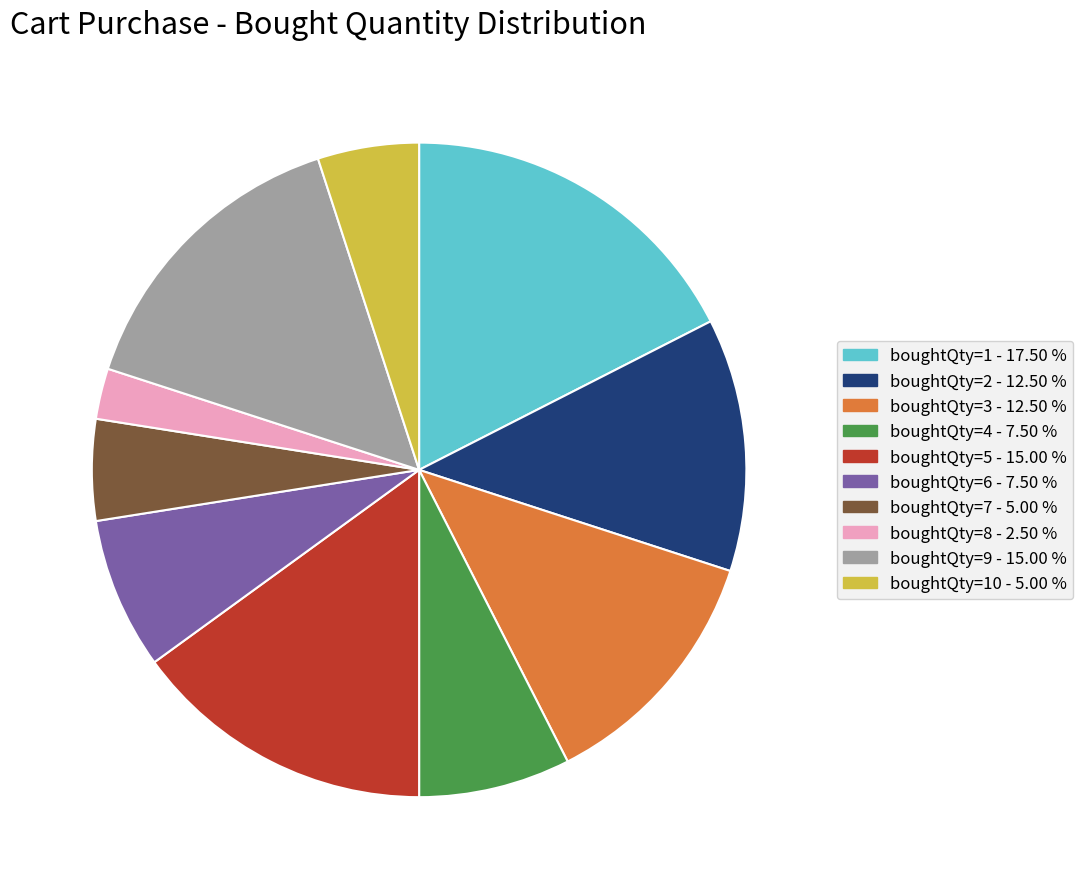

How many slices are in this pie chart?

10